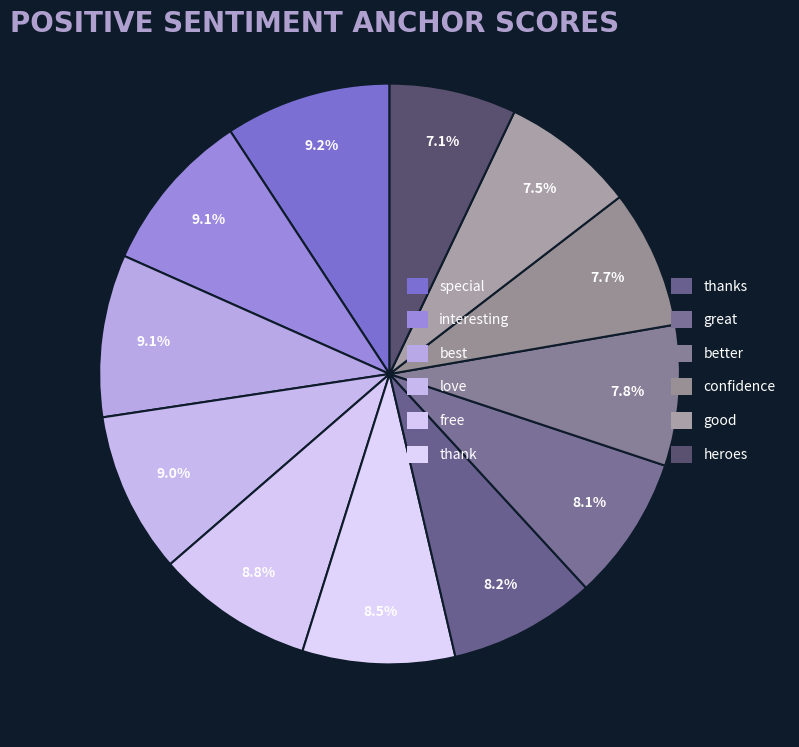

Count the number of slices in the pie.

12